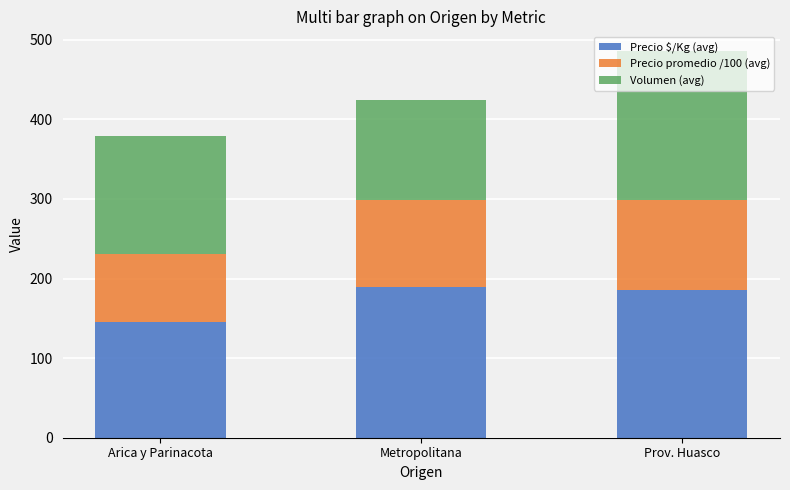

At which category is the sum across all series the highest?

Prov. Huasco